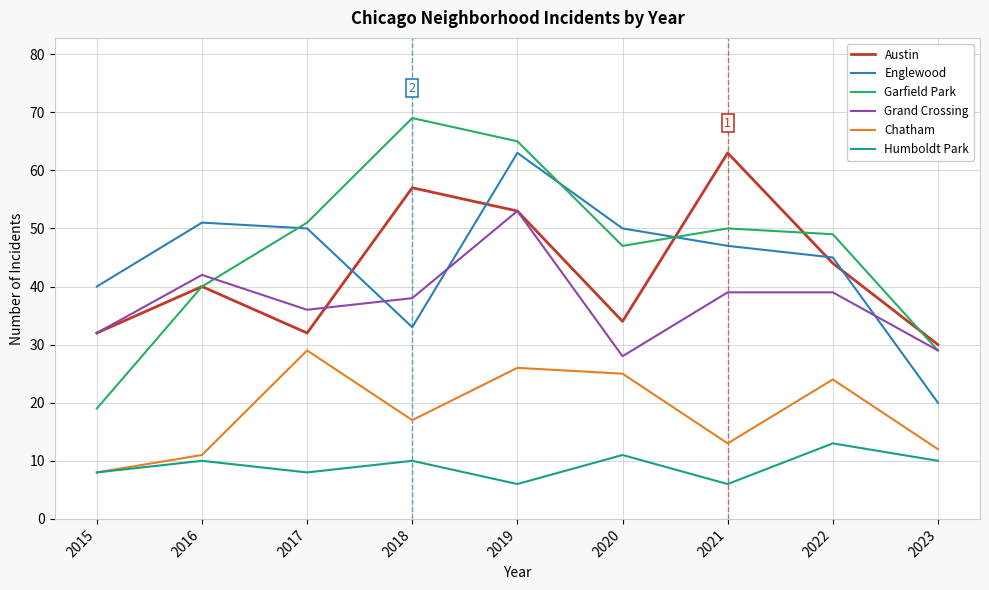

Which category has the highest value across all series?

2018